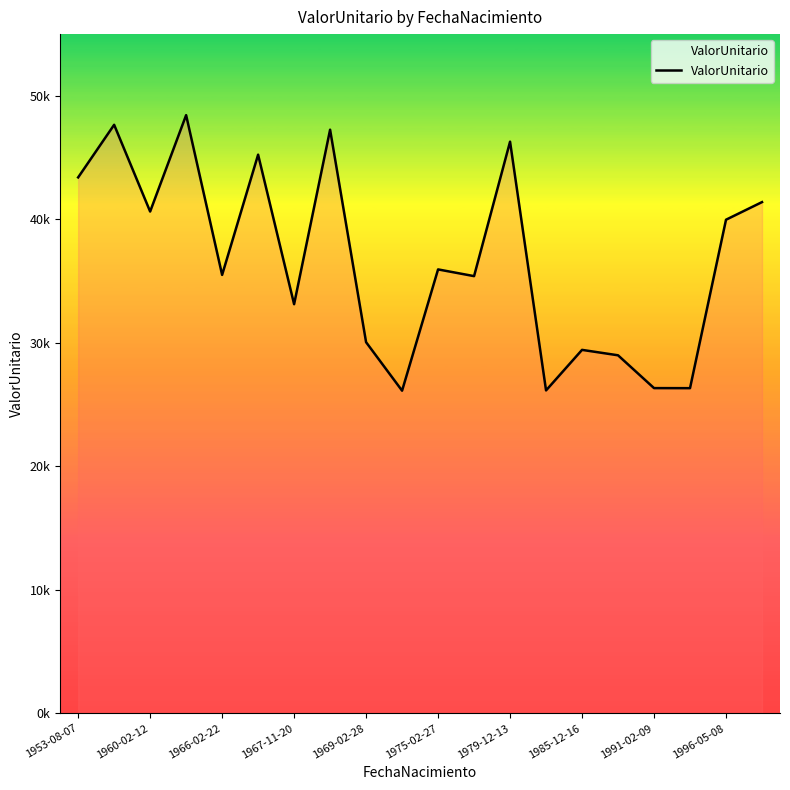

Is this an area chart (filled region under the line)?

Yes